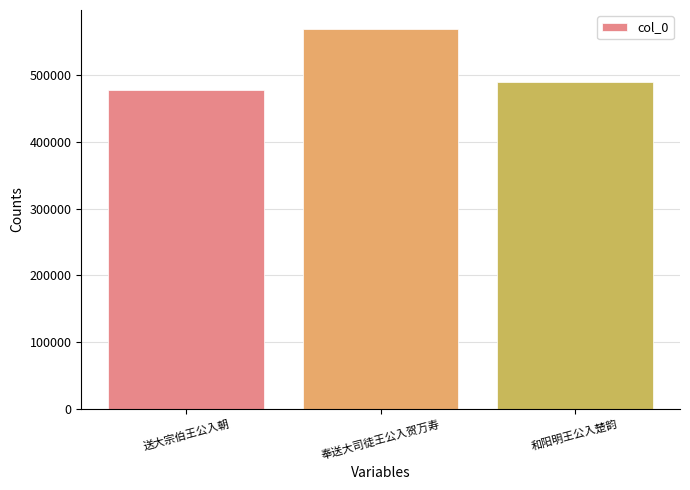

How many values are between 478686 and 569454?

3